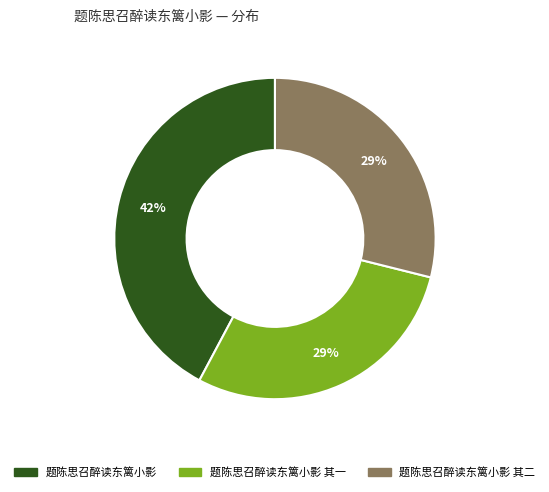

Does any single category account for the majority?

No